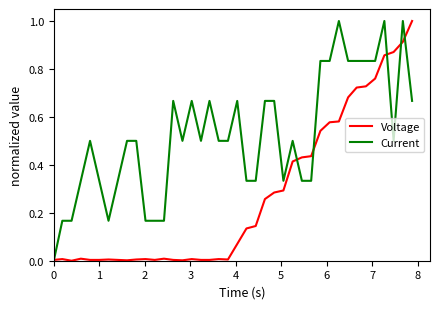

Rank the series by their average value, from highest to lowest.

Current, Voltage